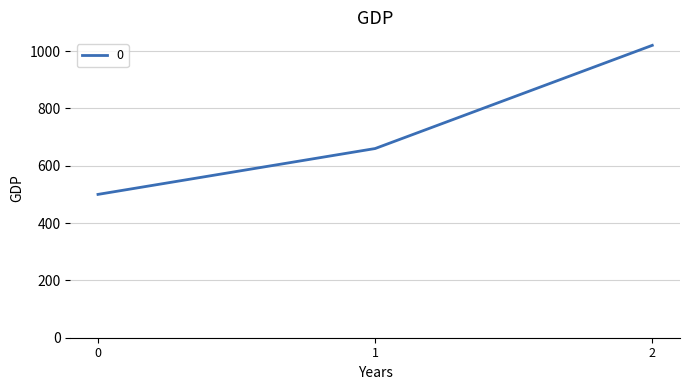

What is the maximum value shown in the chart?

1020